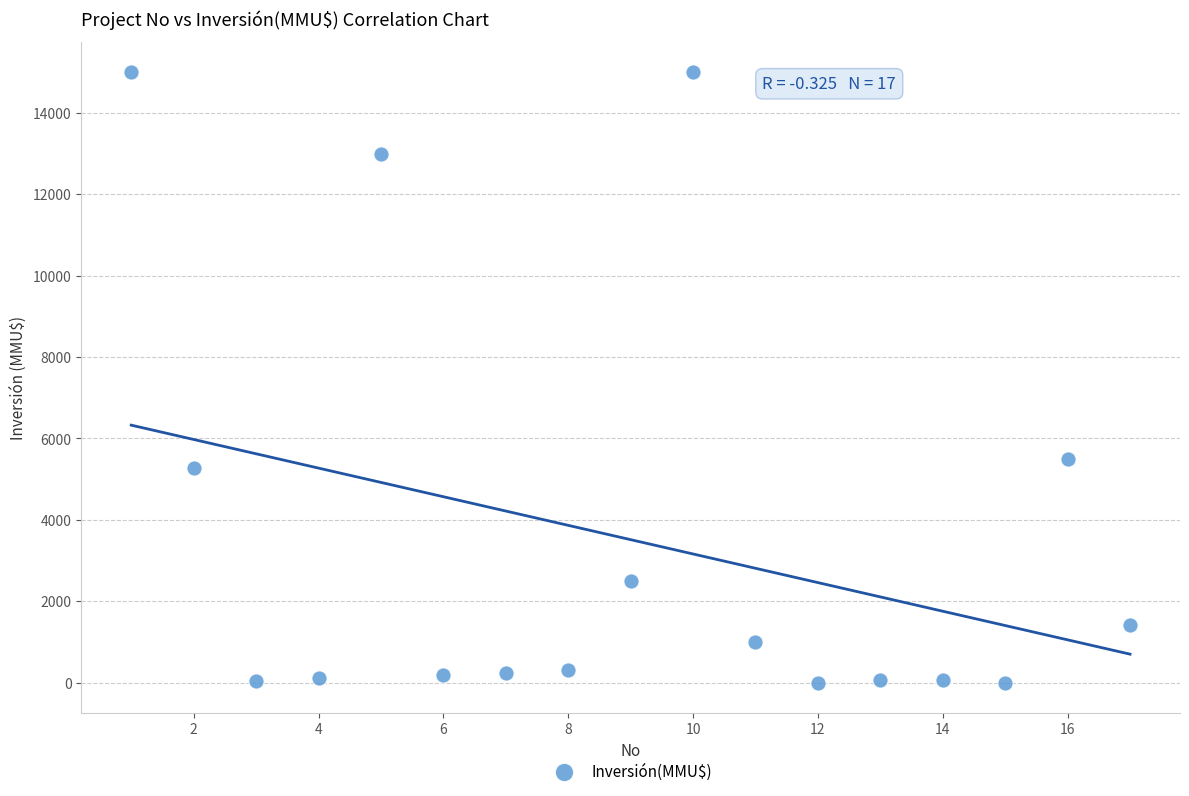

What Y value in the scatter plot is closest to 7500?

5500